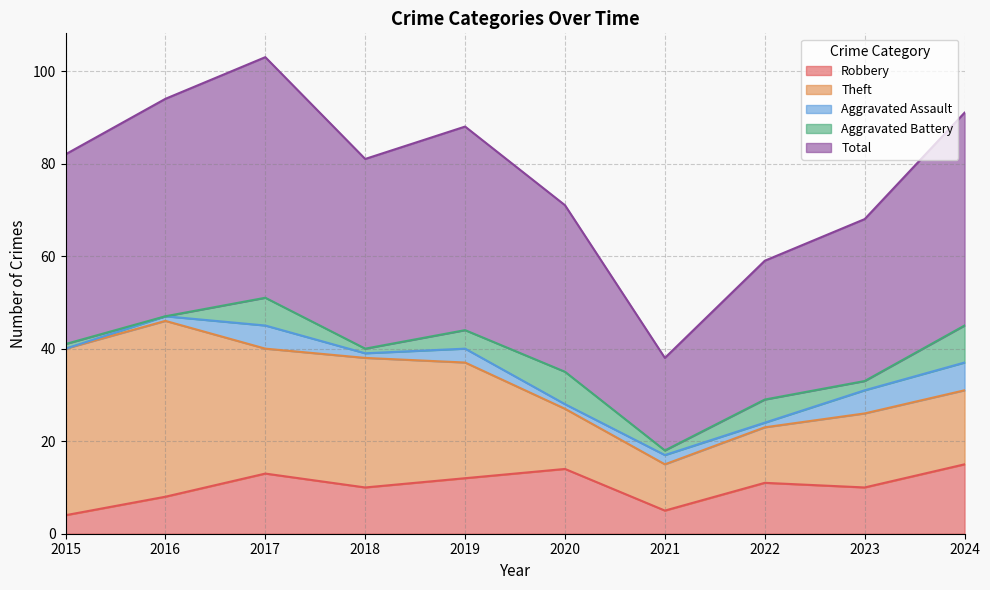

The value of Aggravated Battery at 2022 is 1. True or false?

False